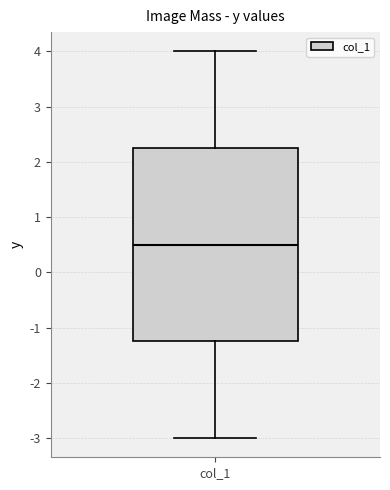

Transcribe this box plot: give where the median line is, the range the box spans, and where the two whiskers end, as read against the y-axis. The values are not printed on the chart, so give them approximately, as read against the axis.

median 0.5, box -1.2 to 2.3, whiskers -3.0 to 4.0